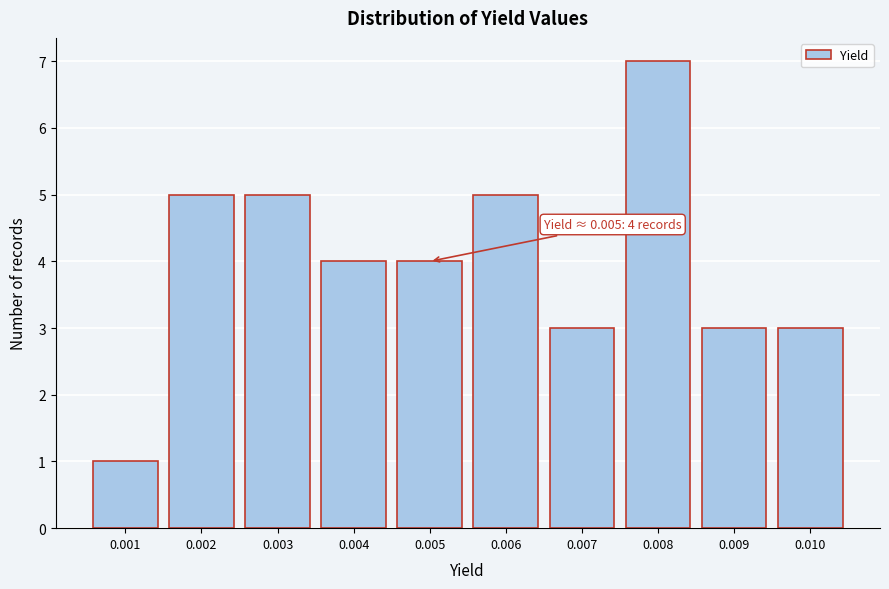

Reading left to right, list all the values displayed in this chart.

1	5	5	4	4	5	3	7	3	3